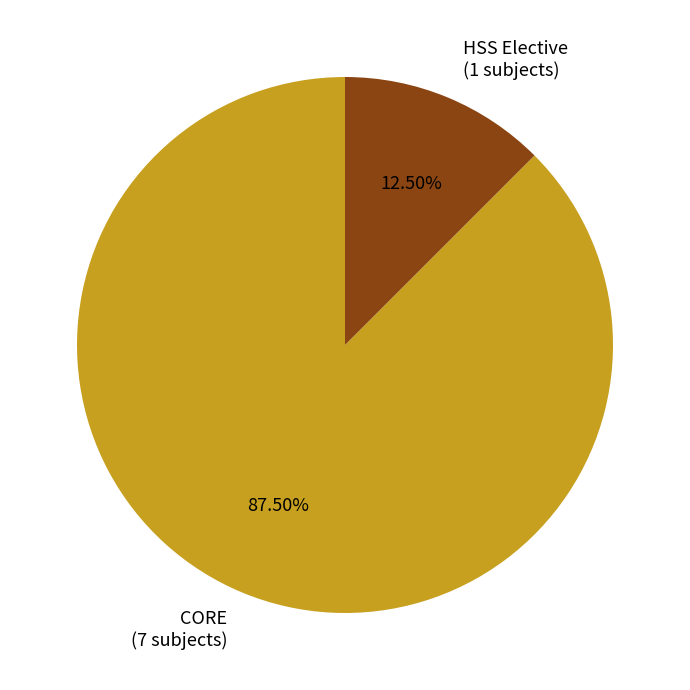

Count the number of slices in the pie.

2